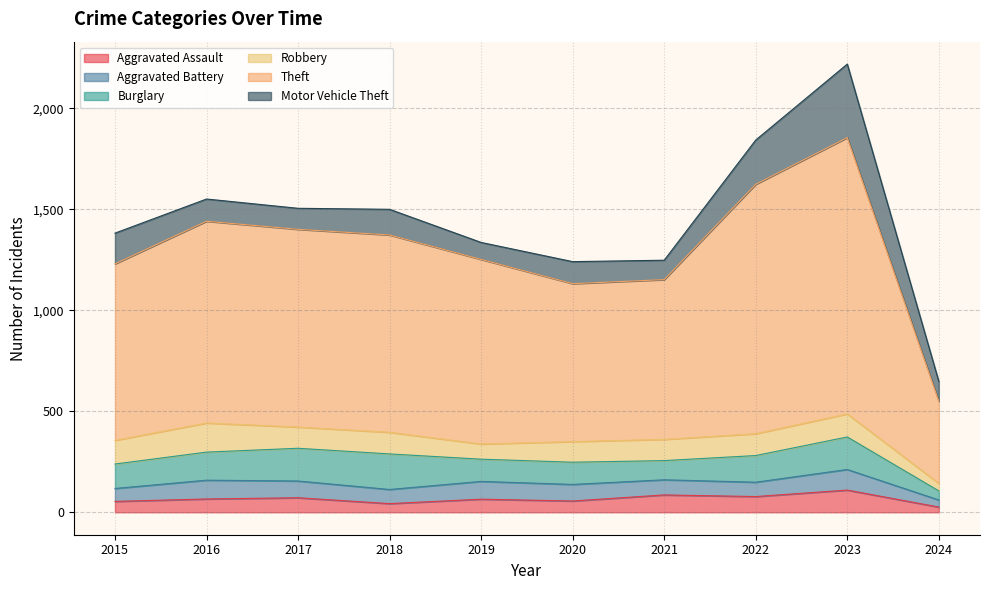

Between 2018 and 2017, which is larger?

2017